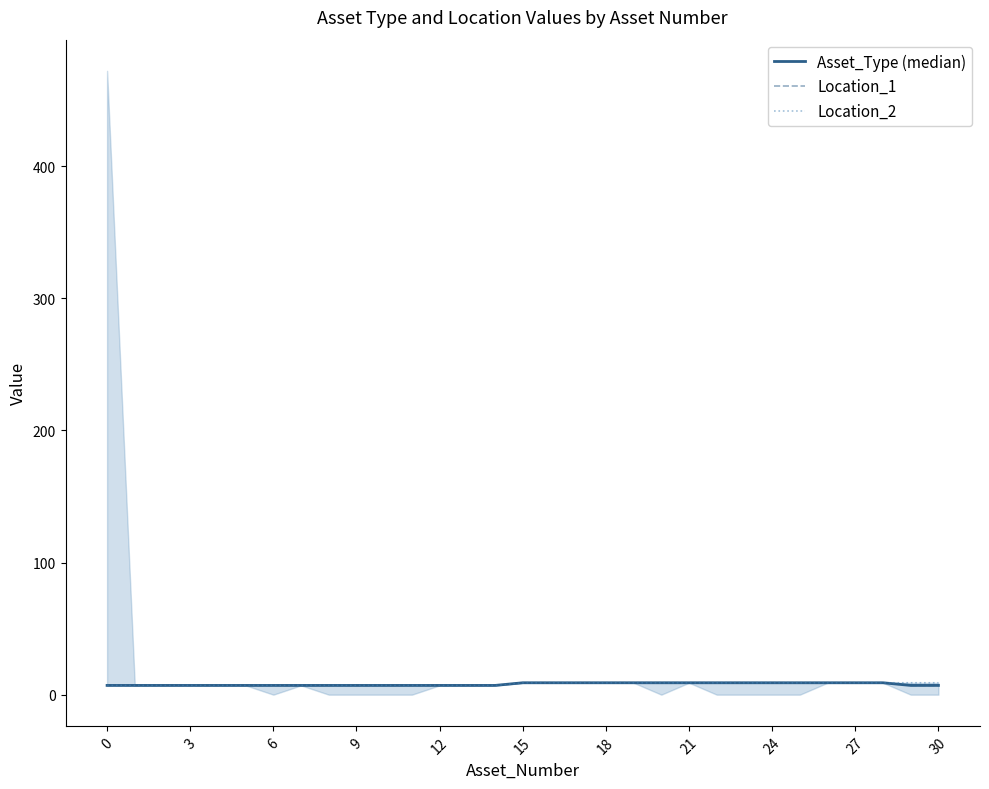

Reading left to right, what are all the values shown in this chart?

Asset_Type (median): 7	7	7	7	7	7	7	7	7	7	7	7	7	7	7	9	9	9	9	9	9	9	9	9	9	9	9	9	9	7	7
Location_1: 7	7	7	7	7	7	7	7	7	7	7	7	7	7	7	9	9	9	9	9	9	9	9	9	9	9	9	9	9	7	7
Location_2: 7	7	7	7	7	7	7	7	7	7	7	7	7	7	7	9	9	9	9	9	9	9	9	9	9	9	9	9	9	9	9